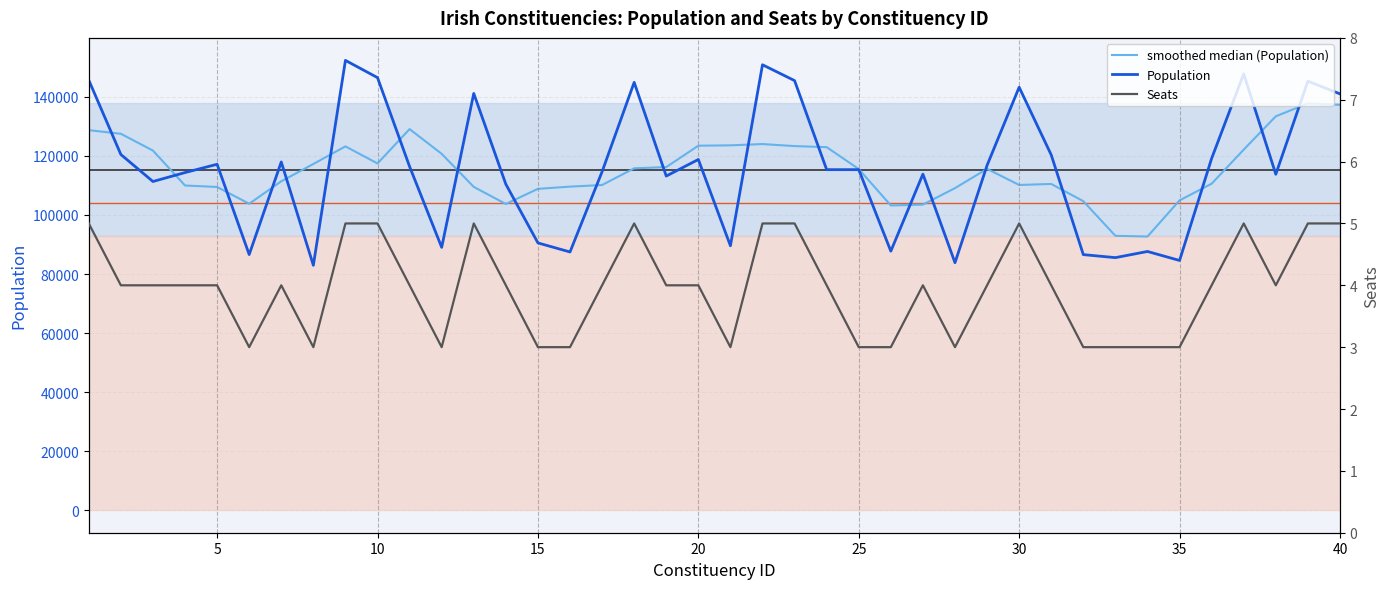

How many values in the Seats series are below 4?

13